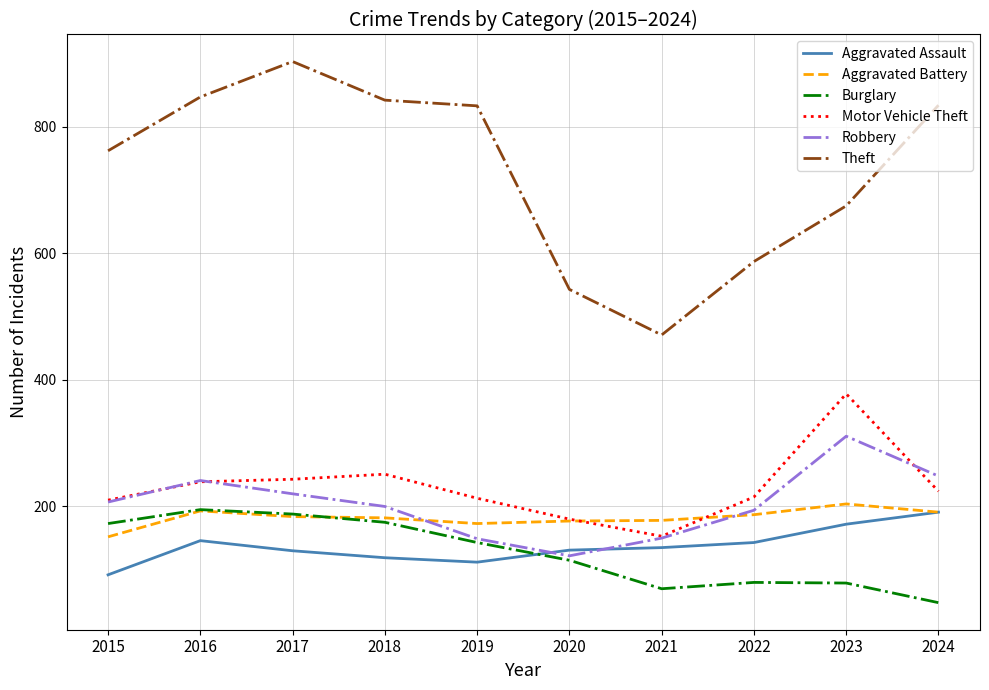

What is the spread (max minus min) of values at 2016?

701